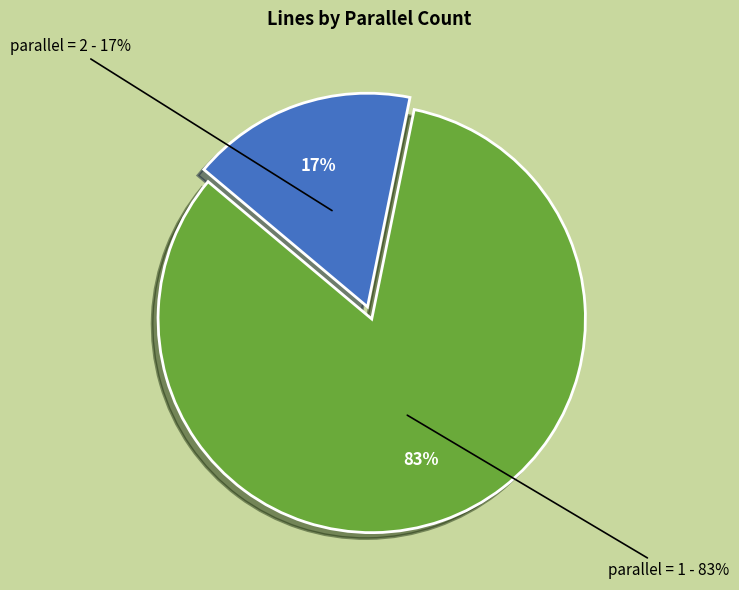

How many segments does this pie chart have?

2